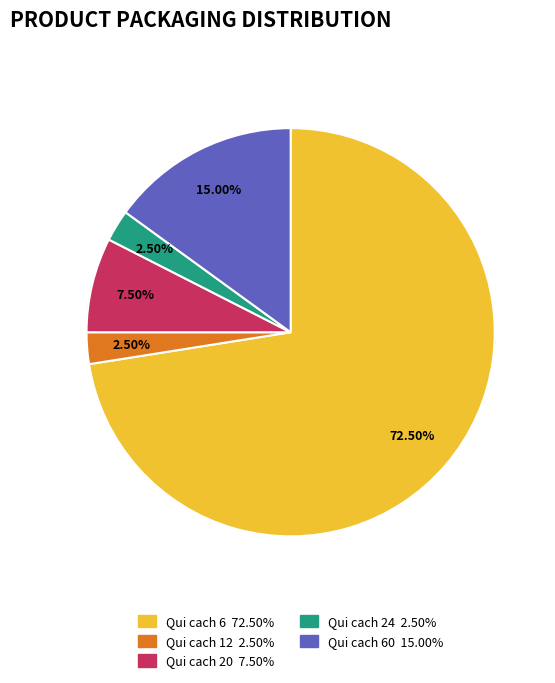

Is 12 the majority of the pie?

No